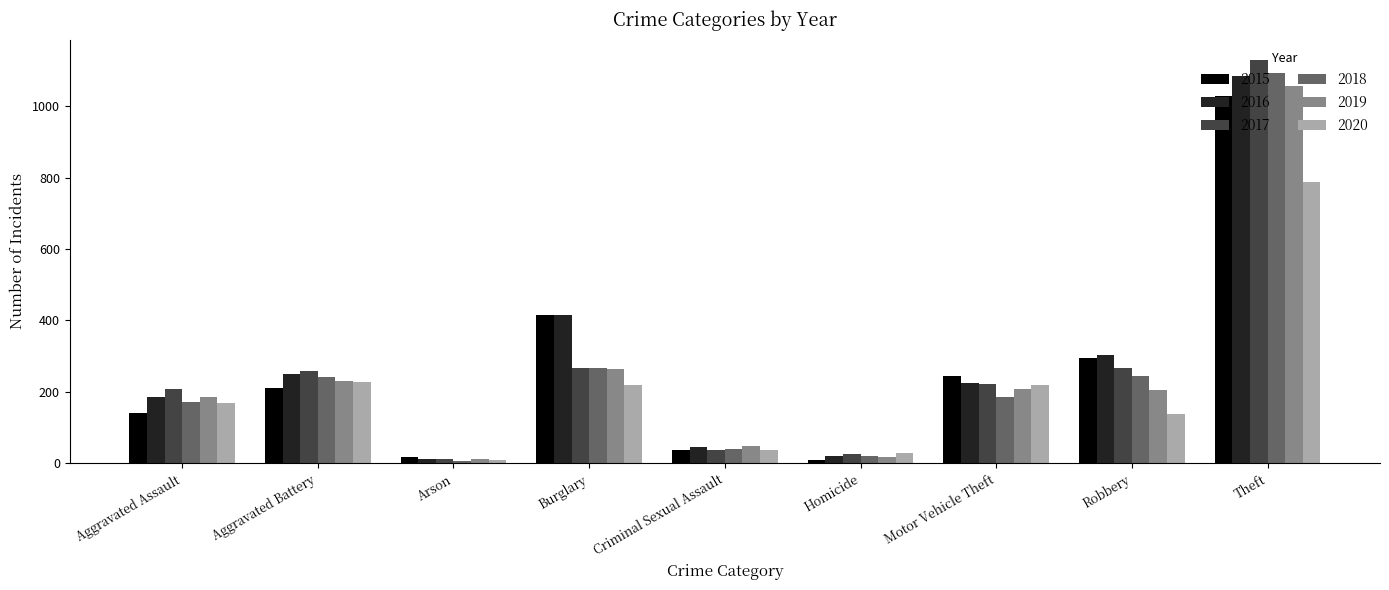

Where is 2016 nearest to the value 547?

Burglary